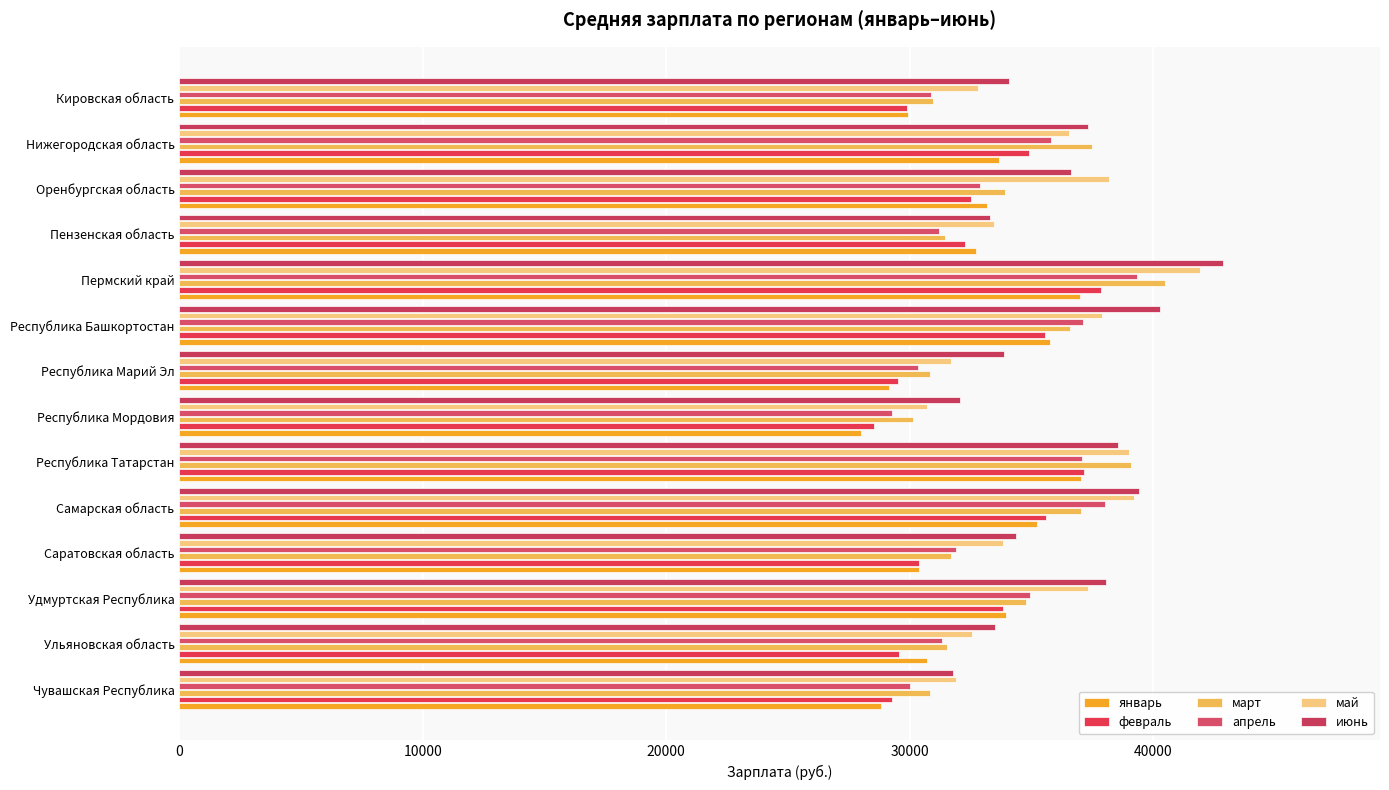

What is the difference between the second highest and second lowest values in the январь series?

8206.5